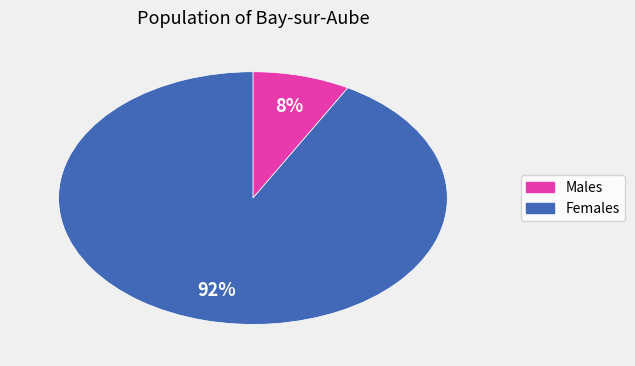

Is there a majority slice in this chart?

Yes